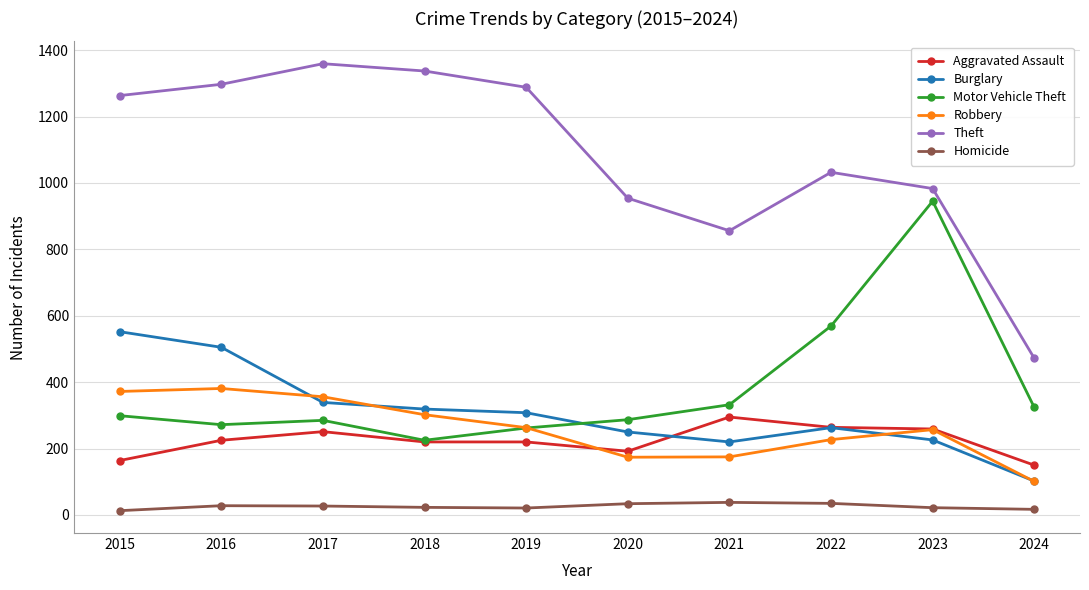

True or false: Burglary and Homicide intersect in this chart.

False